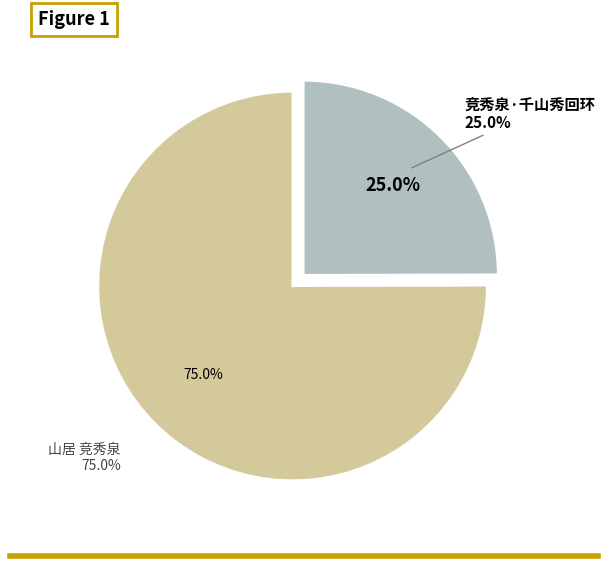

What percentage is the 竞秀泉·千山秀回环 slice, to the nearest percent?

25%